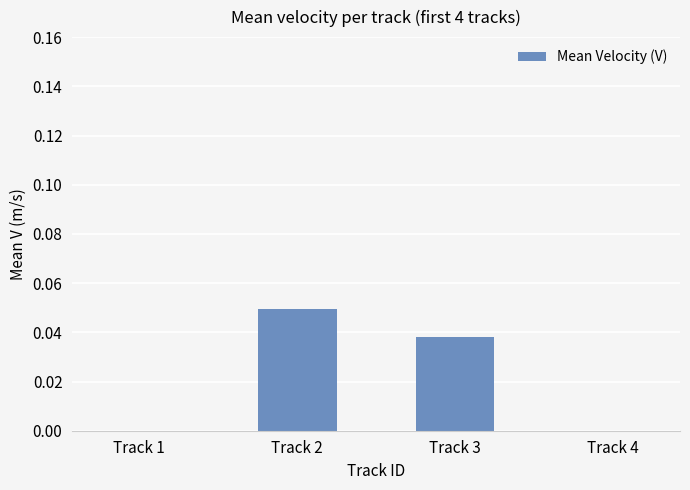

True or false: the data shows 0.0 at Track 1.

True